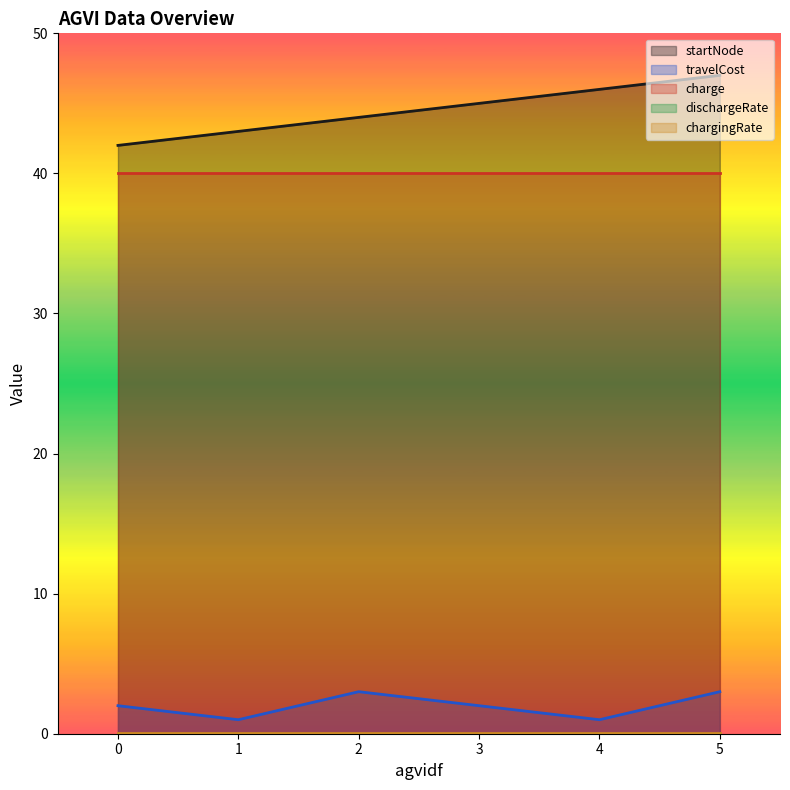

True or false: travelCost and charge cross at least once.

False